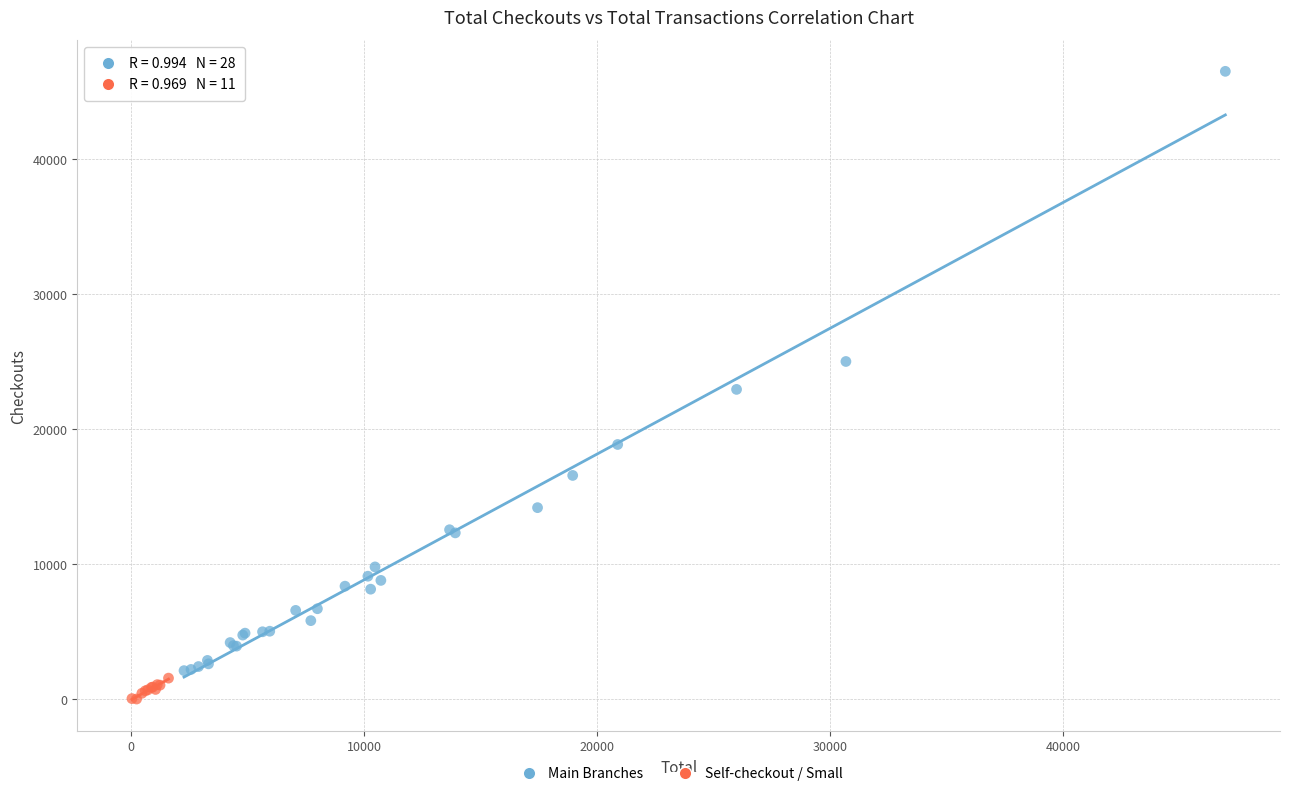

Which series contains the highest Y value?

Main Branches